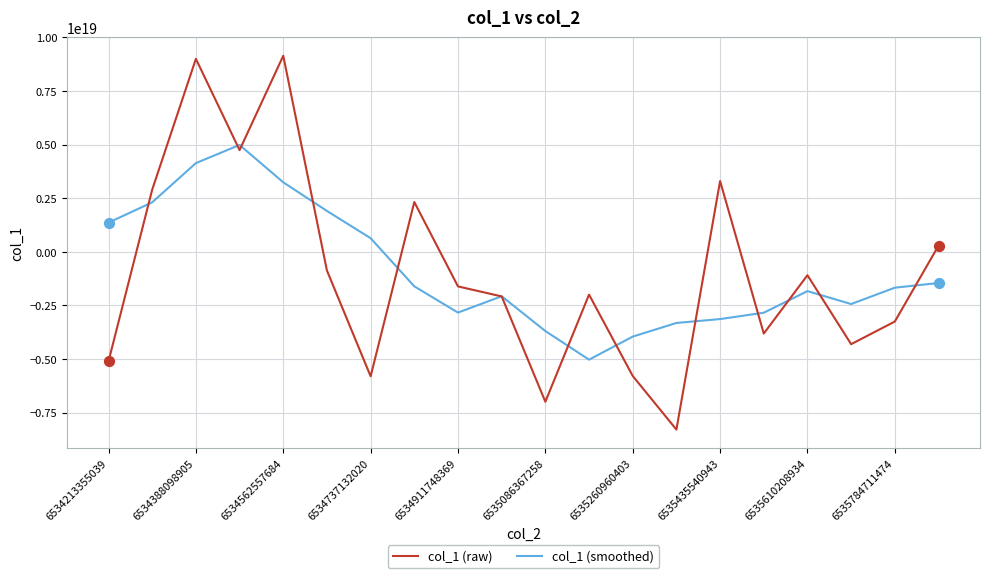

Which series has the largest range (max minus min)?

col_1 (raw)